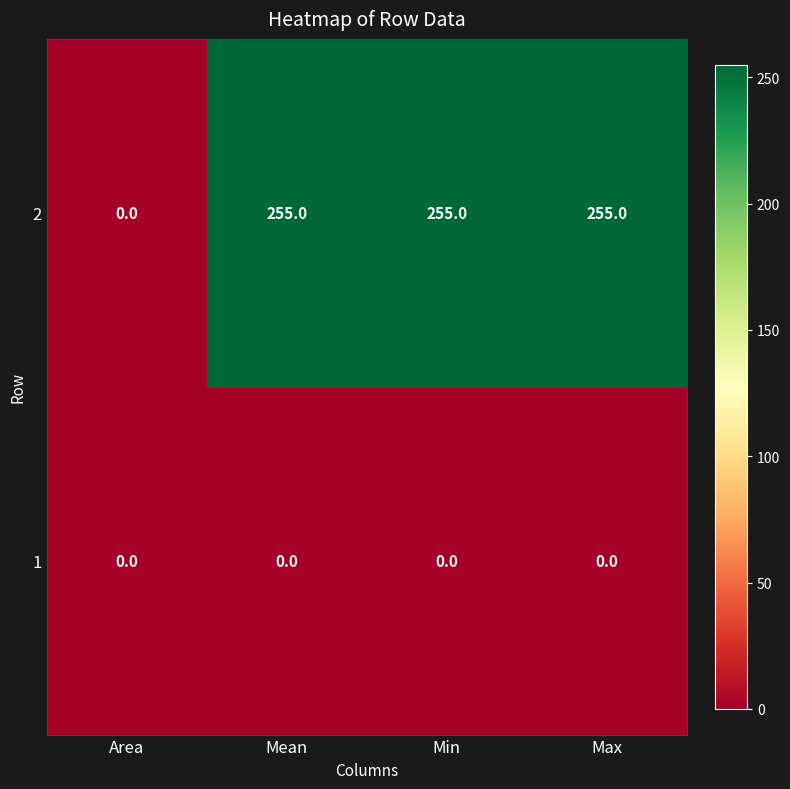

What is the difference between the 2 values at Area and Mean?

255